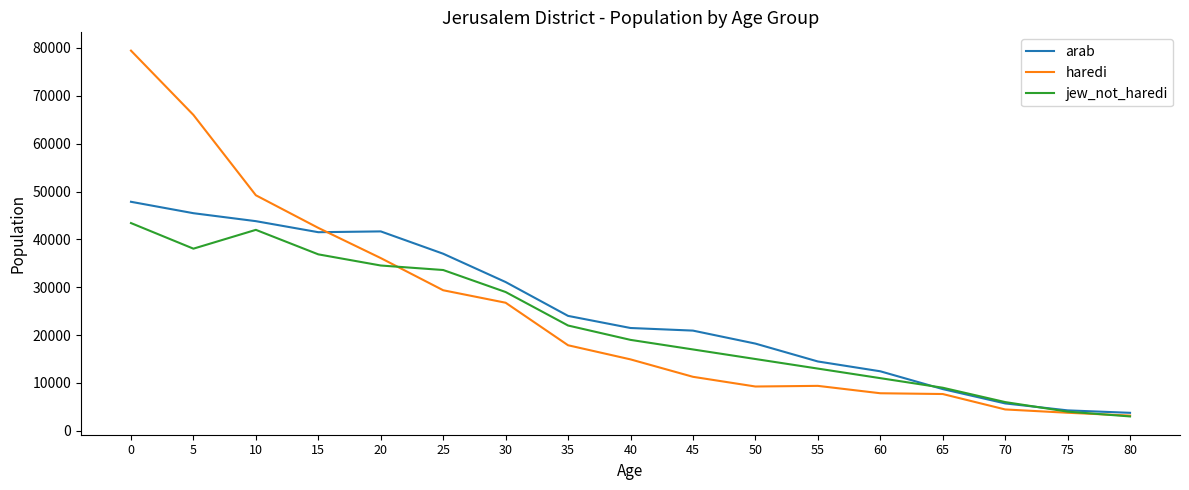

What is the total value across all series at 30?

86847.9